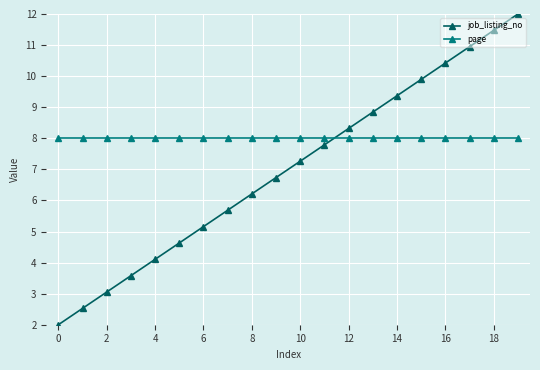

Which series has the largest total across all categories?

page